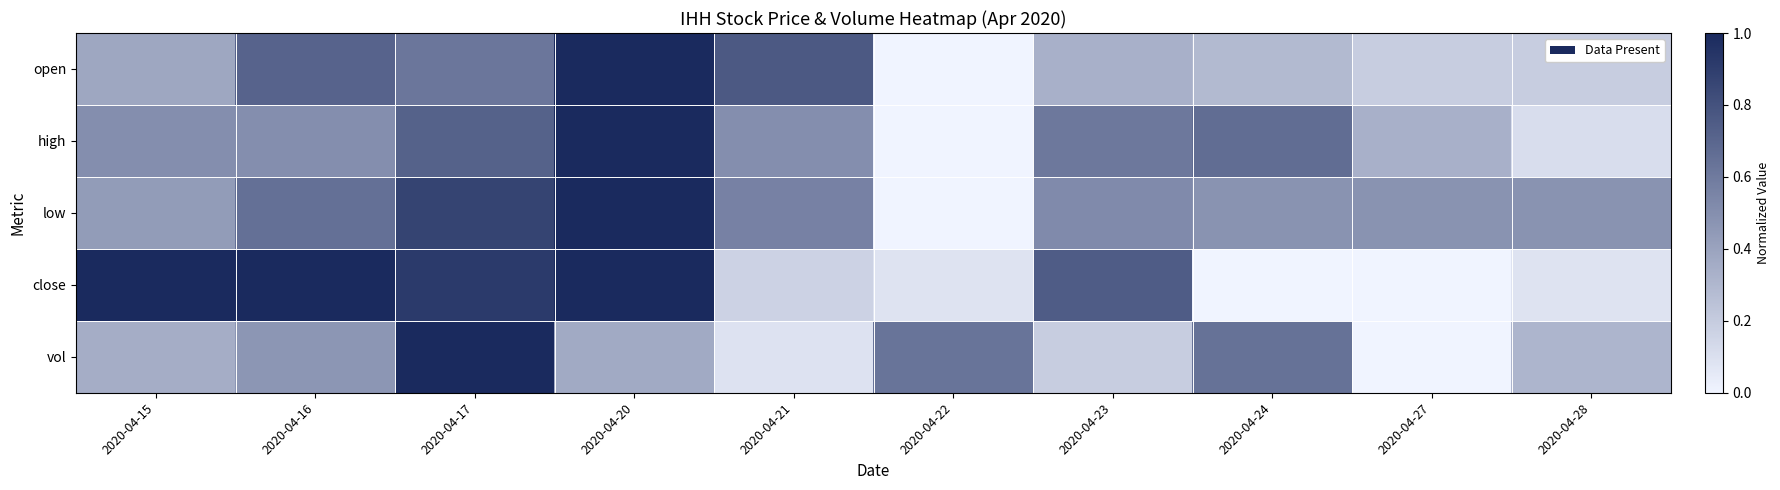

Which series changed the most between 2020-04-17 and 2020-04-27?

vol